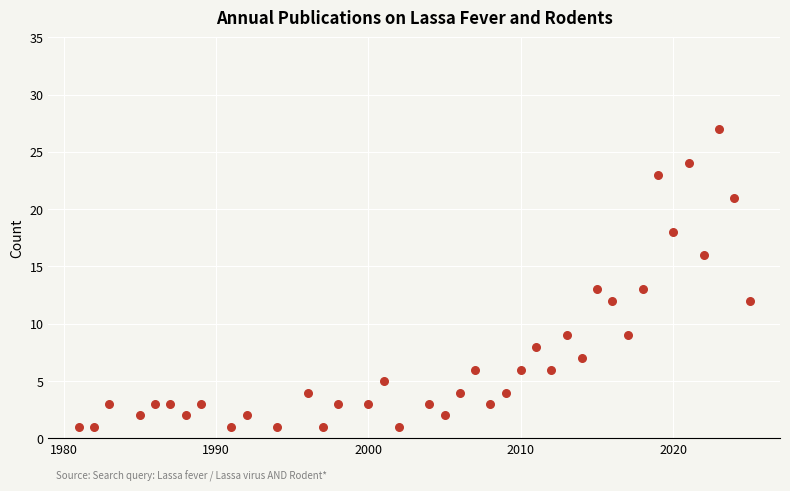

What is the range of Y values (max minus min)?

26